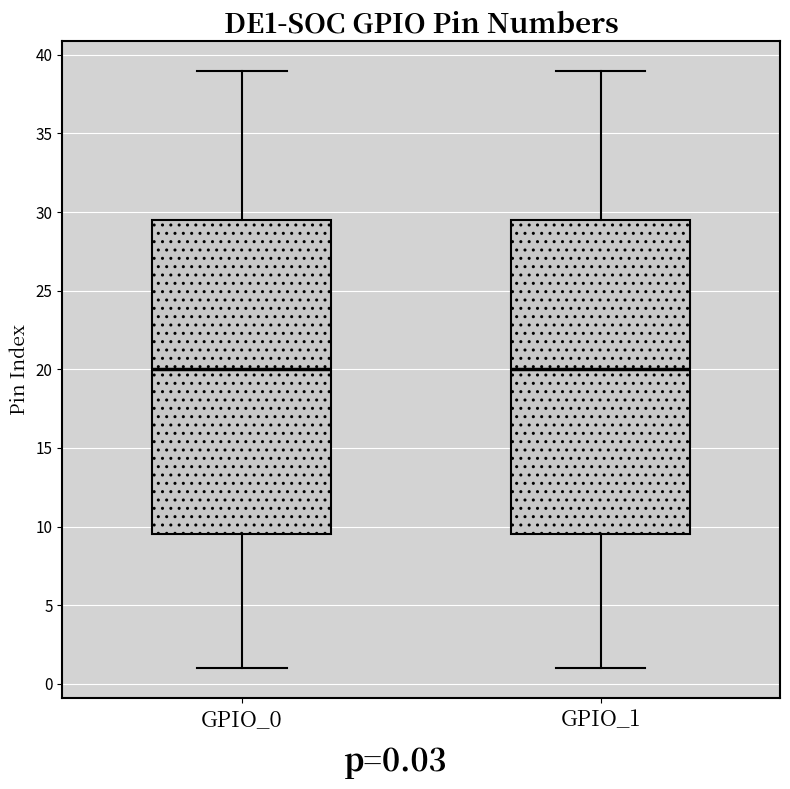

Reading left to right, read every box against the y-axis: the position of its median line, the range the box covers, and the ends of its whiskers. The values are not printed on the chart, so give them approximately, as read against the axis.

GPIO_0: median 20.0, box 9.5 to 29.5, whiskers 1.0 to 39.0
GPIO_1: median 20.0, box 9.5 to 29.5, whiskers 1.0 to 39.0